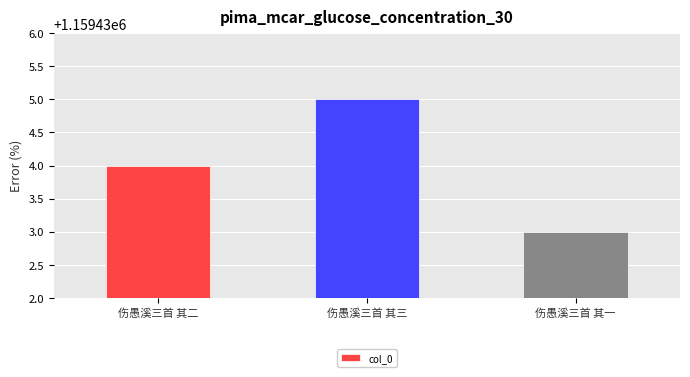

Does the chart contain any negative values?

No